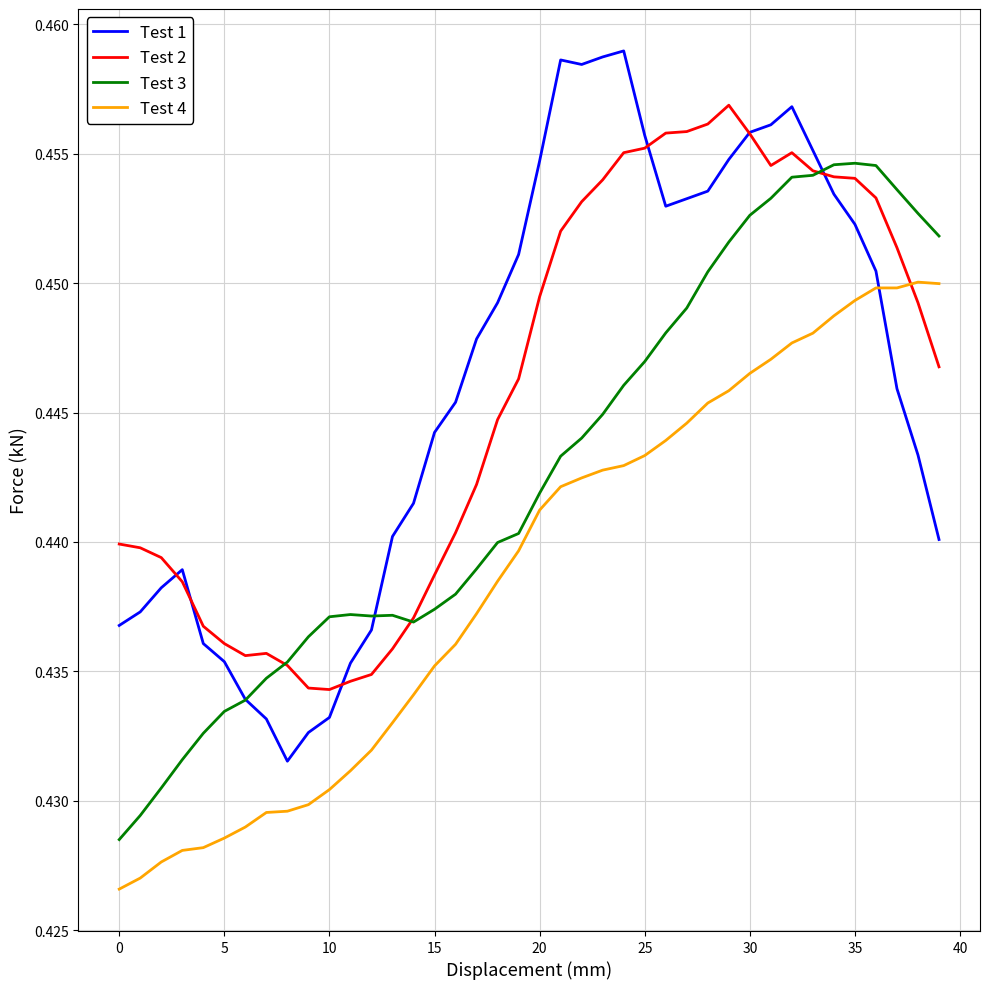

How many intersections are there between Test 4 and Test 1?

1